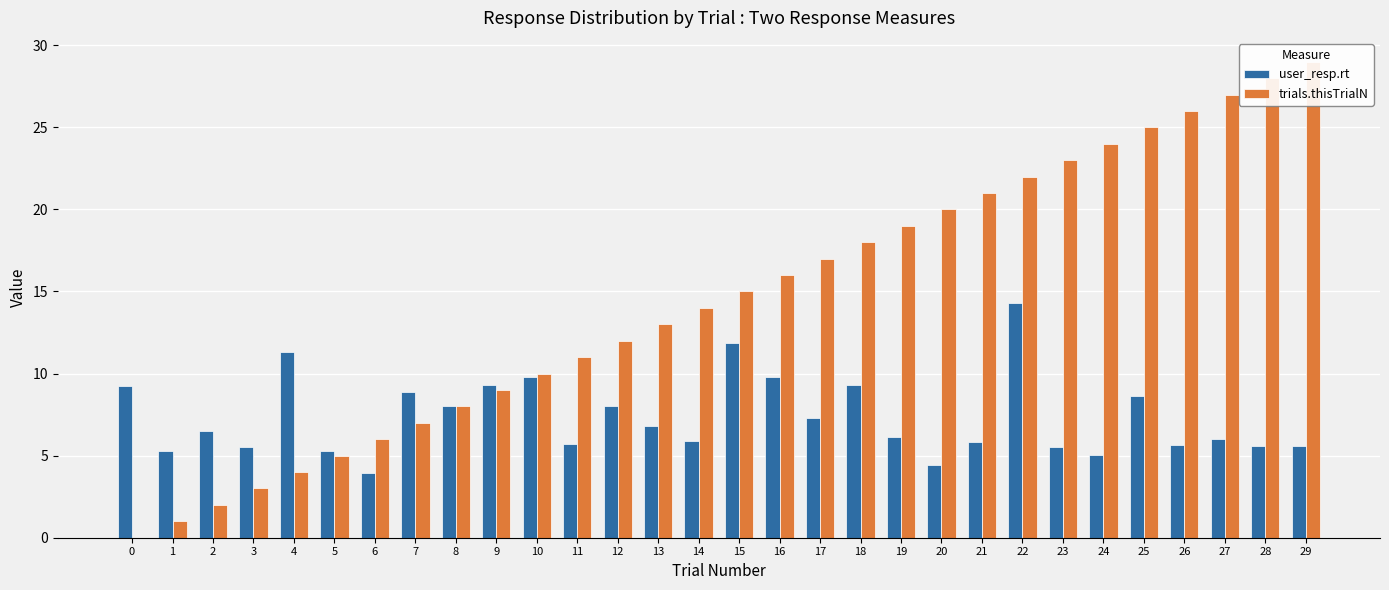

What is the difference between the user_resp.rt values at 8 and 28?

2.4